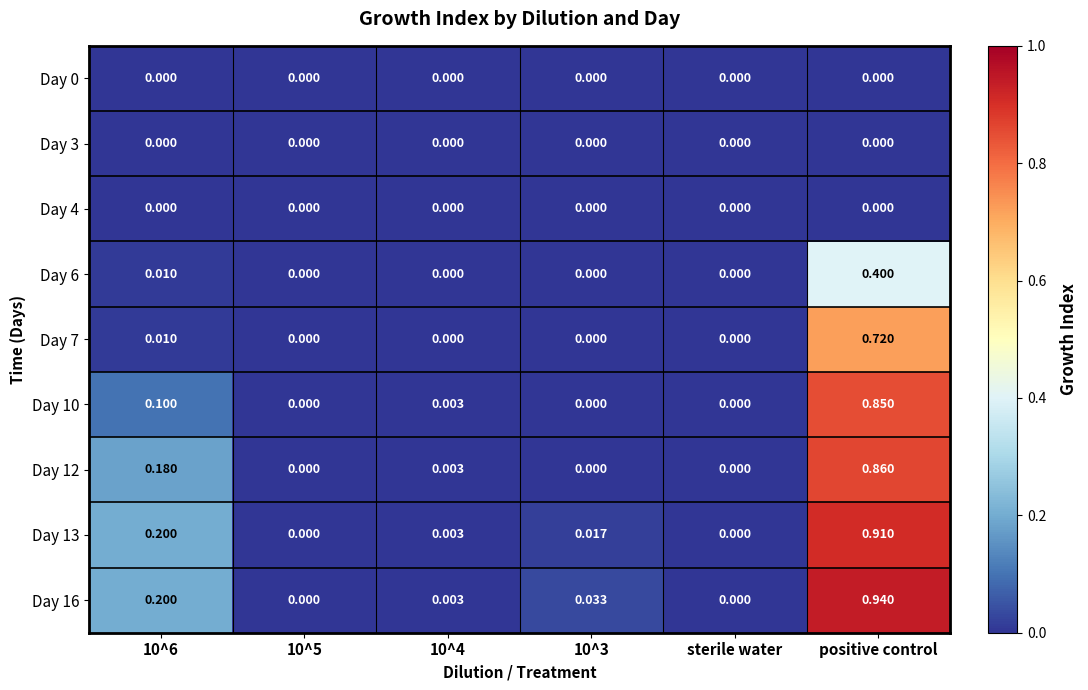

At which category is the sum across all series the highest?

positive control